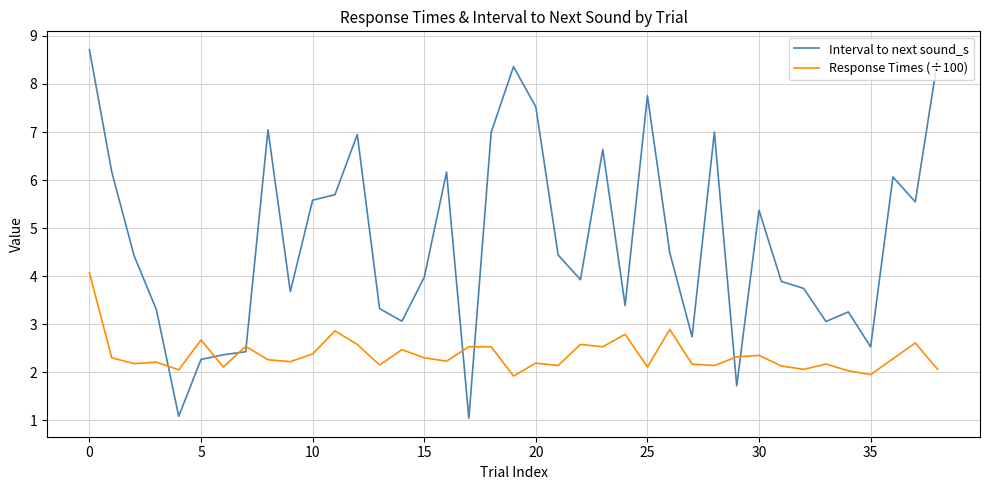

True or false: Interval to next sound_s and Response Times (÷100) intersect in this chart.

True